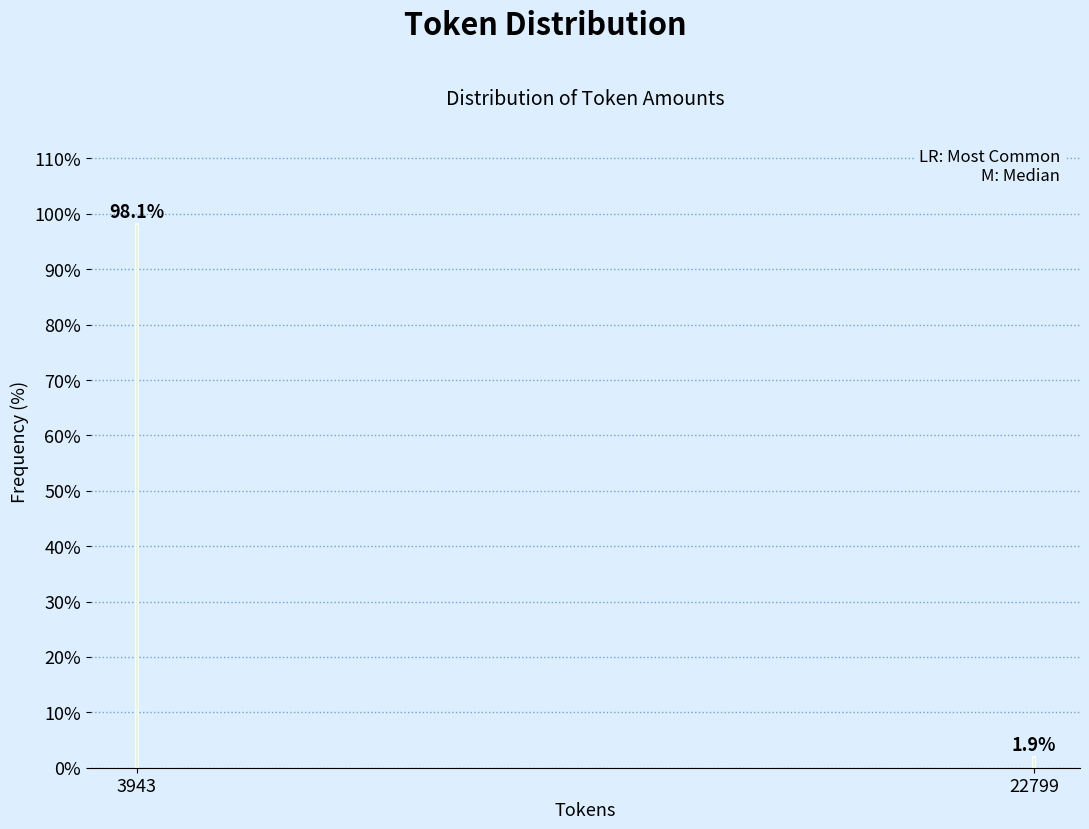

Reading left to right, what are all the values shown in this chart?

3943=98.1	22799=1.9